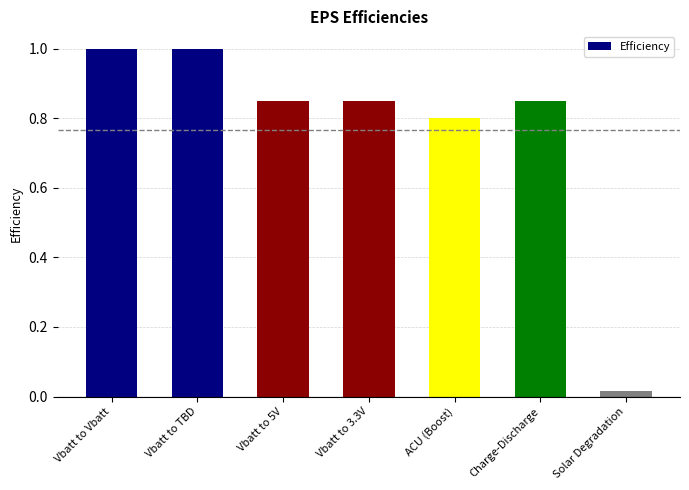

The value at Vbatt to 3.3V is 1.1. True or false?

False